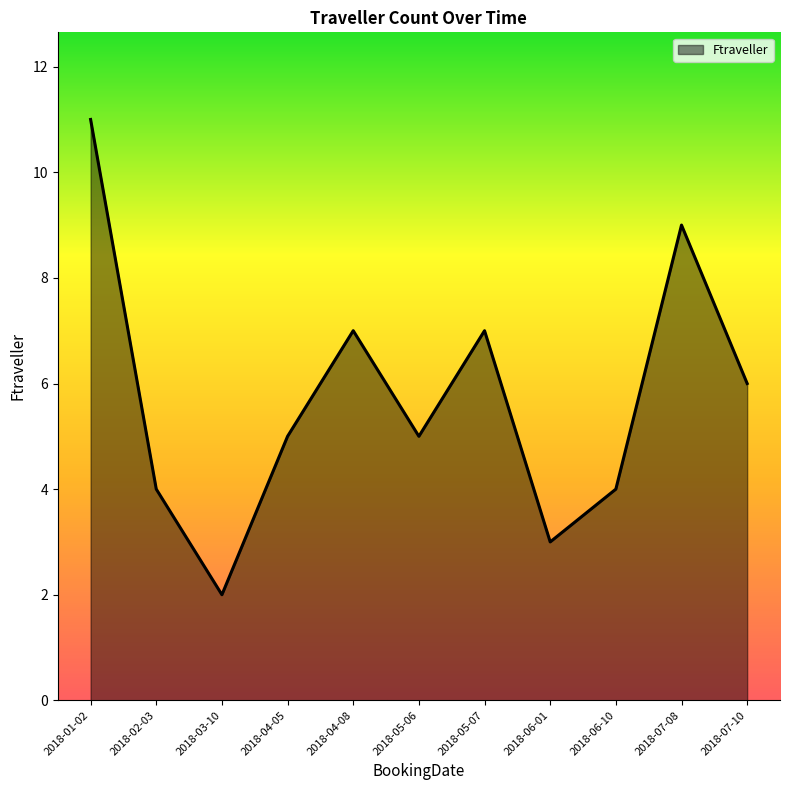

Between 2018-07-08 and 2018-02-03, which is larger?

2018-07-08